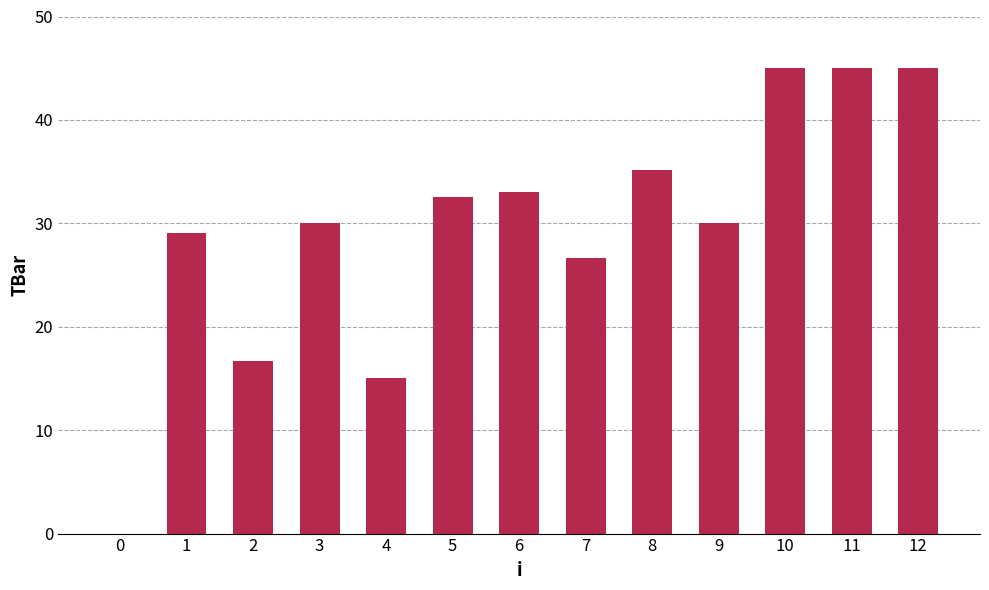

How many series are shown in this chart?

1